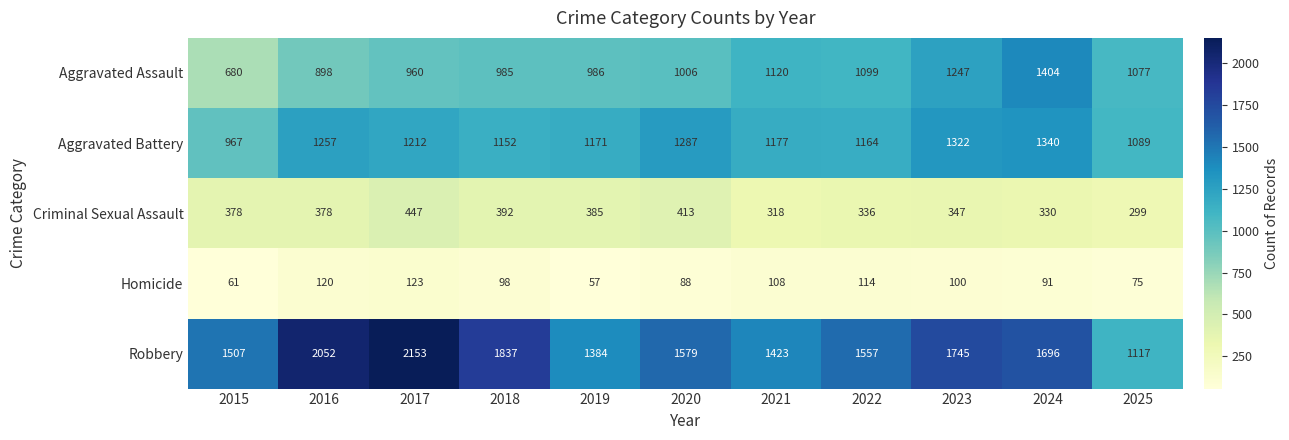

How many data points in Aggravated Battery are less than 1177?

5